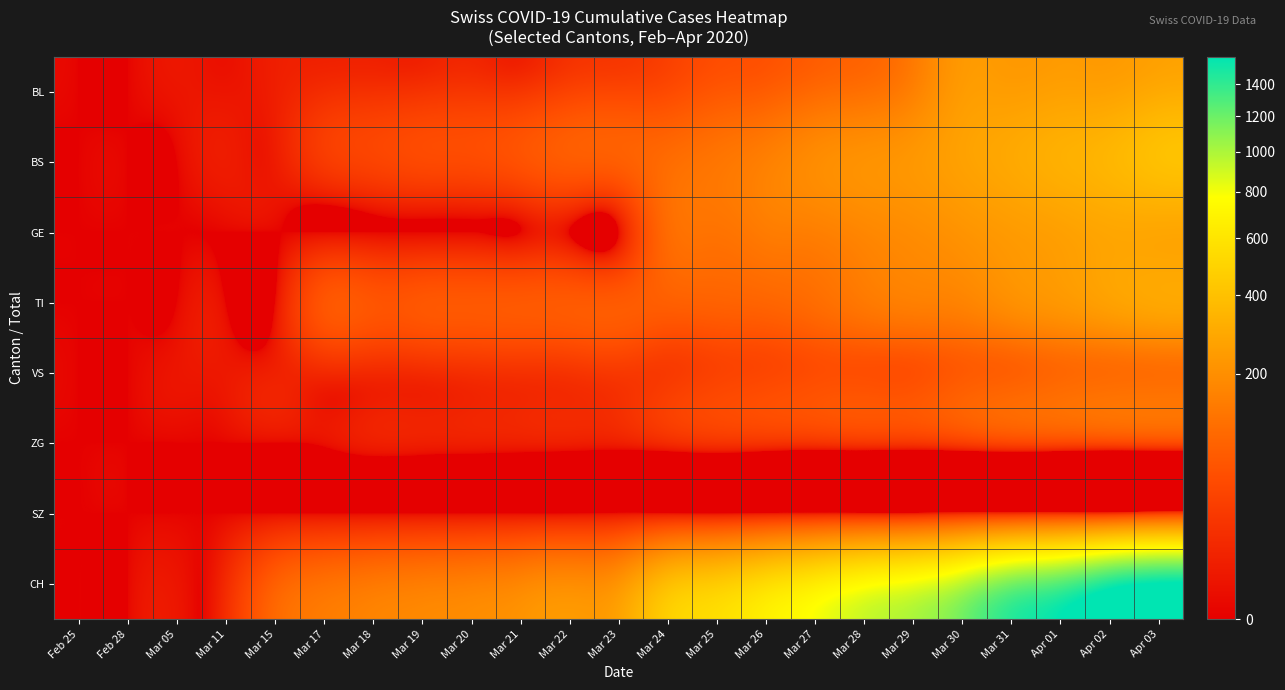

Which series has the largest total across all categories?

CH